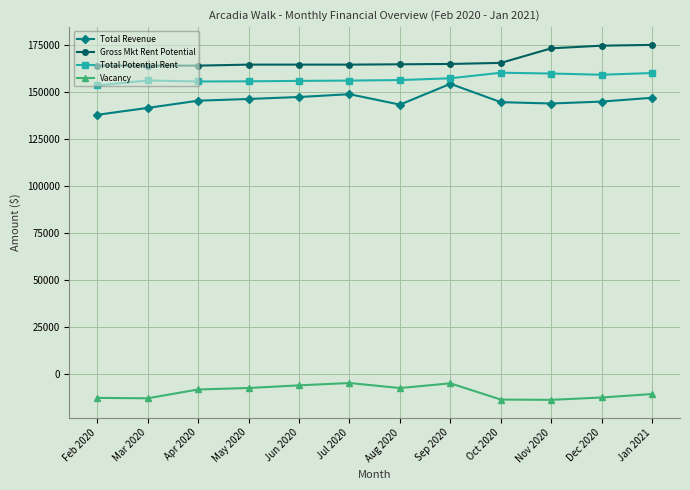

Rank the series at Aug 2020 from lowest to highest value.

Vacancy, Total Revenue, Total Potential Rent, Gross Mkt Rent Potential